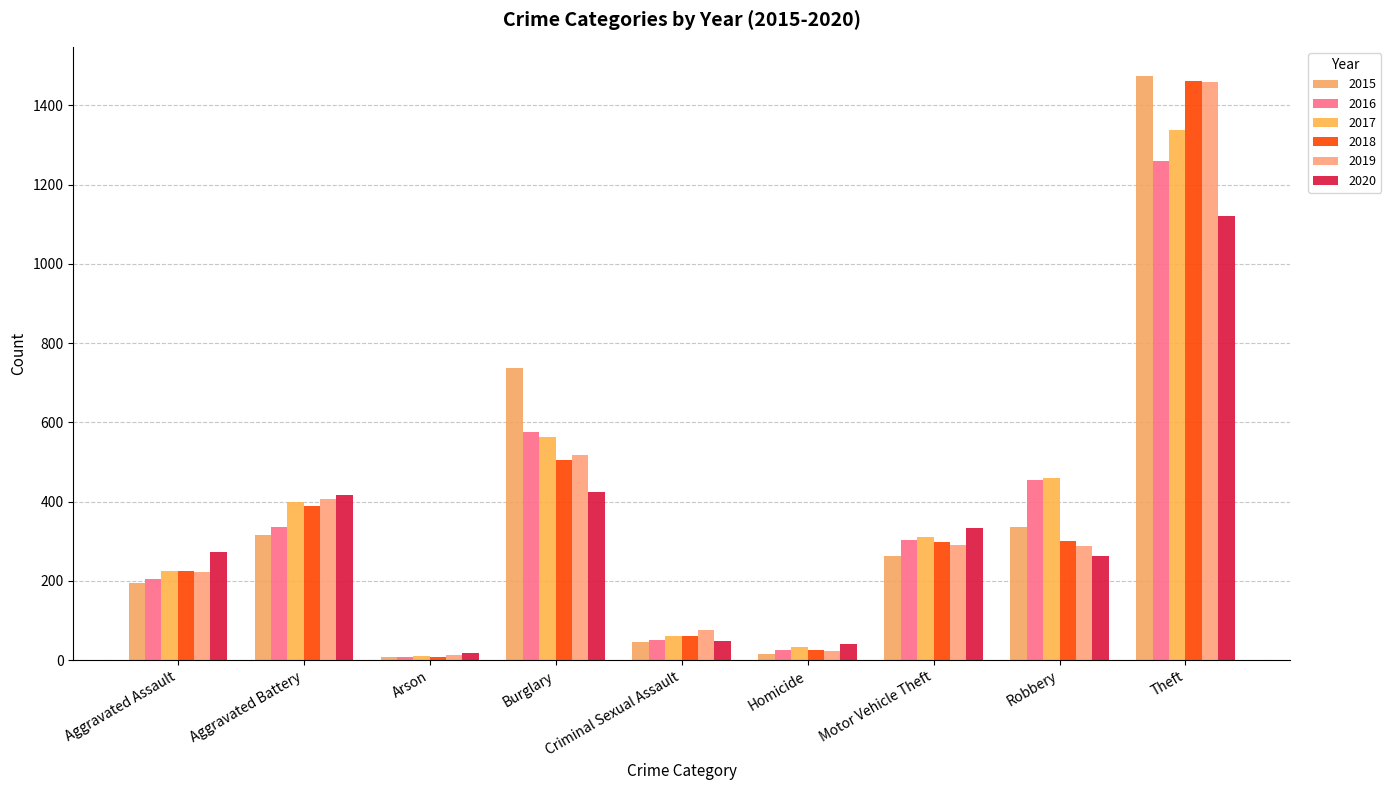

How many bars are there in each group?

6